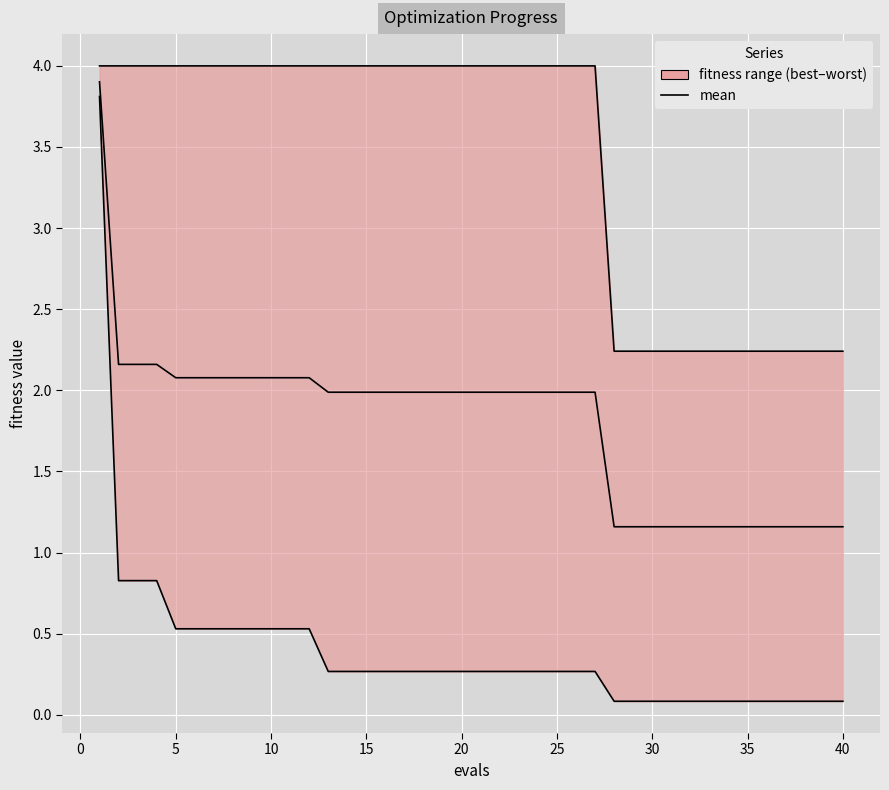

What is the value of the mean point at the 37th from the left?

1.2